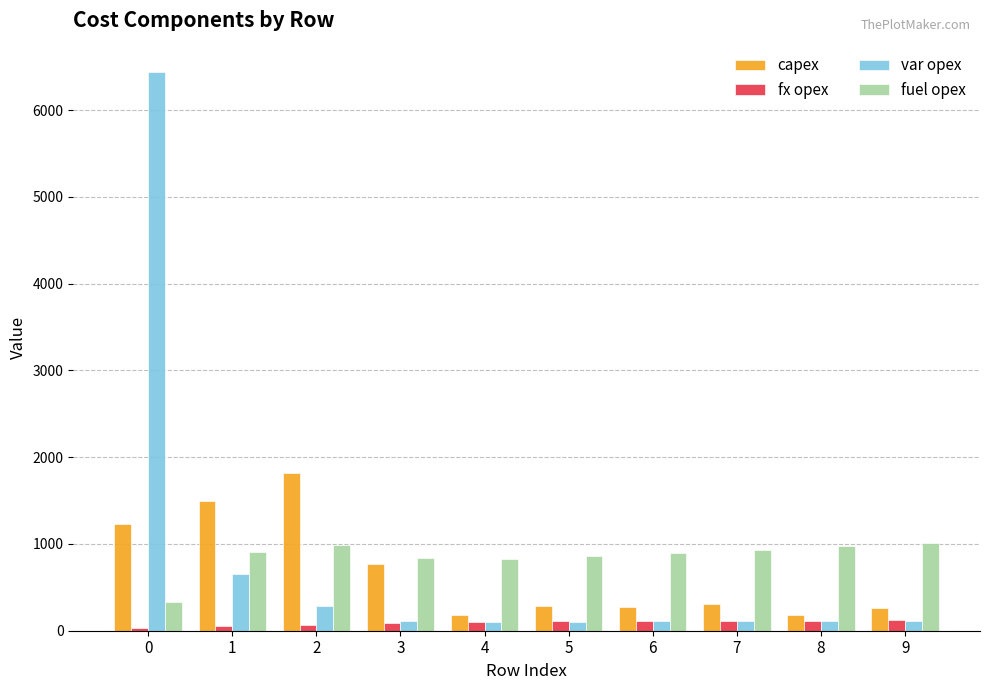

Rank the series at 2 from highest to lowest value.

capex, fuel opex, var opex, fx opex